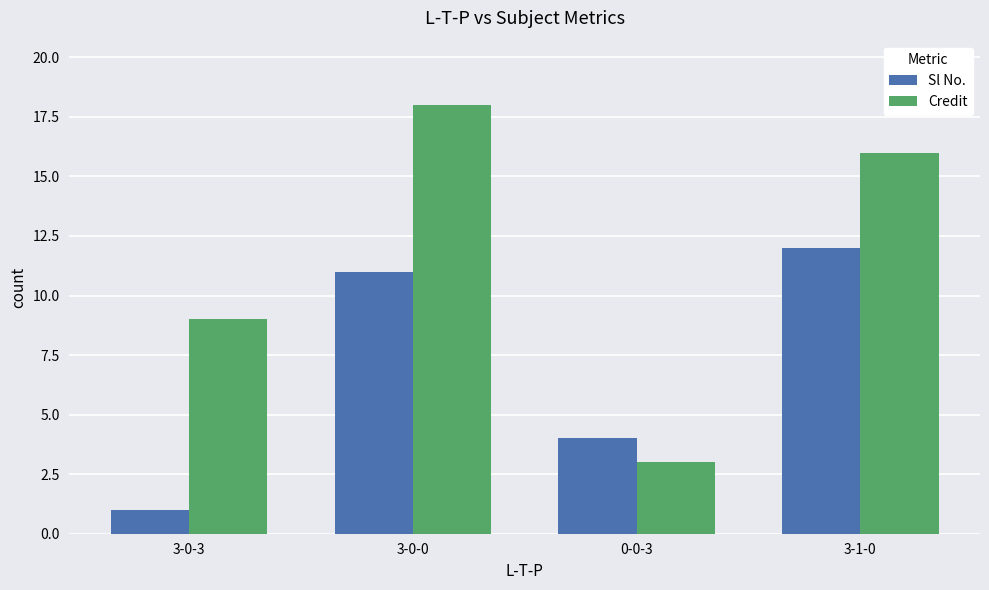

What is the difference between the highest and lowest values at 0-0-3?

1